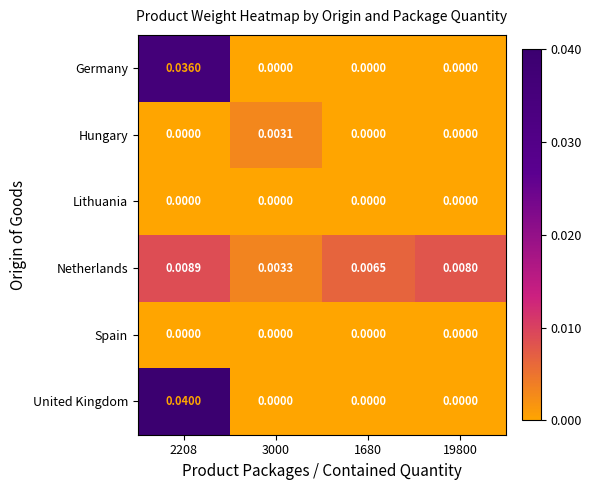

Between 2208 and 1680, which series saw the biggest shift?

United Kingdom